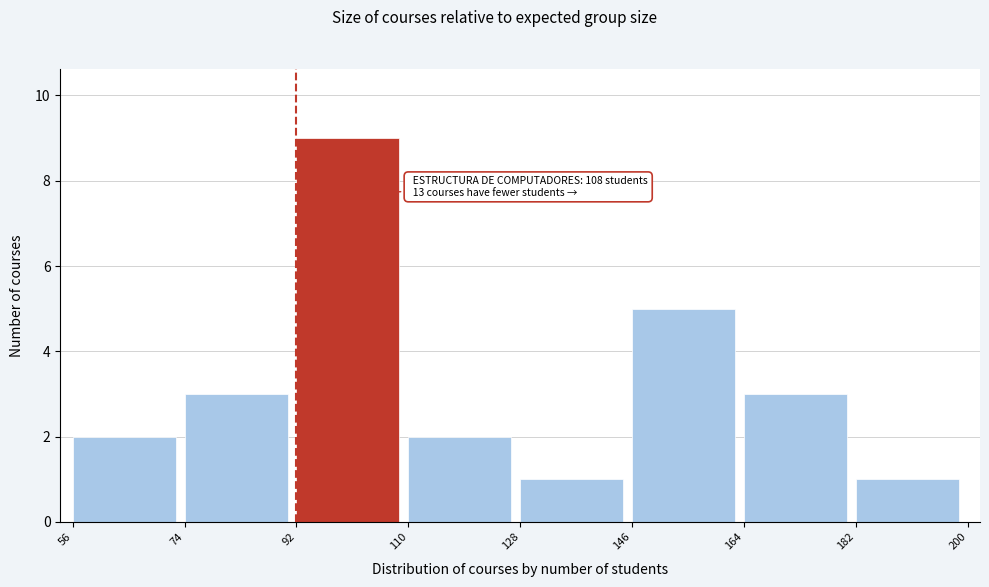

Which range on the x-axis has the tallest bar?

92 to 110